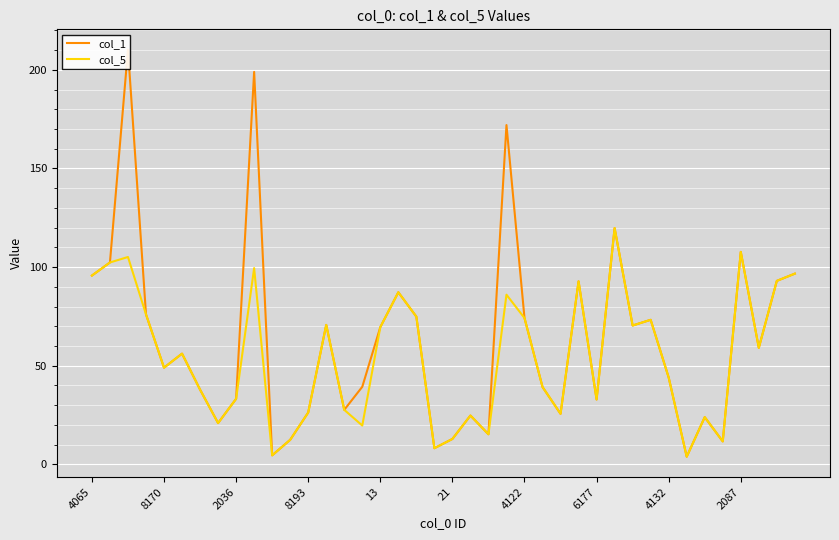

How many data points in col_5 are above 56?

20